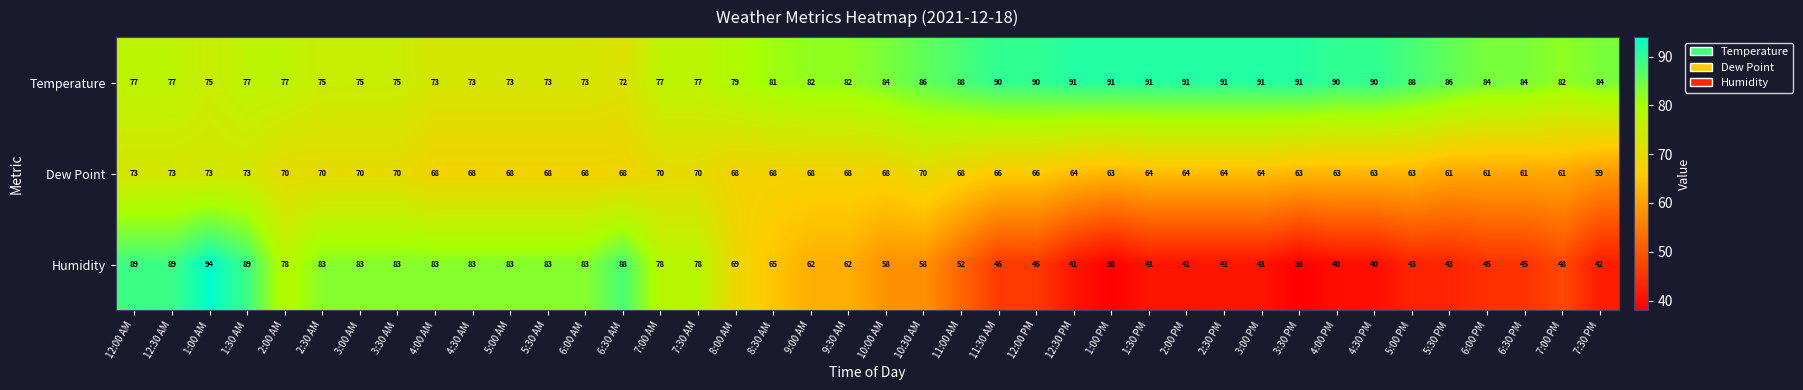

What is the total value across all series at 8:30 AM?

214